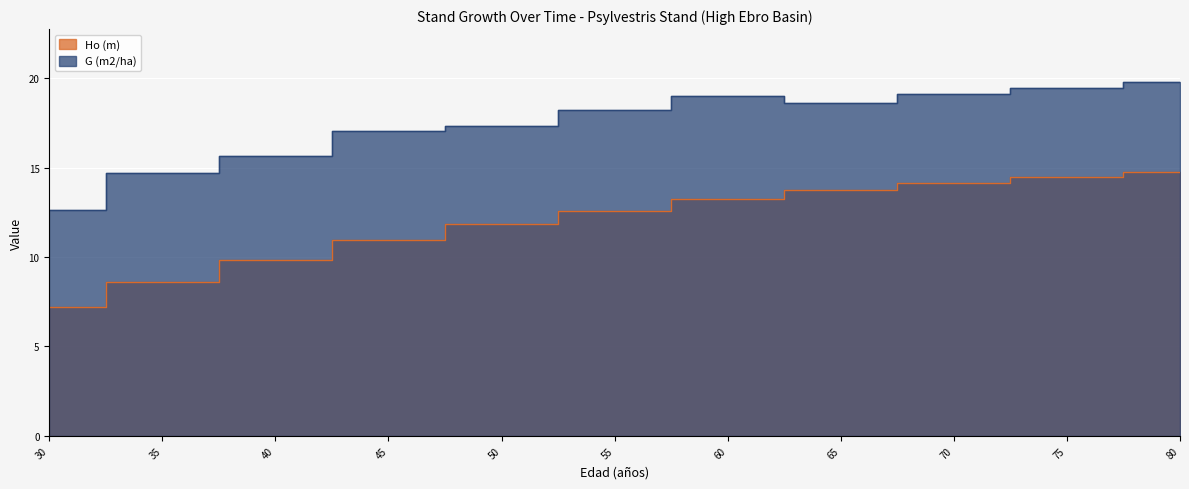

Which category has the lowest value across all series?

30